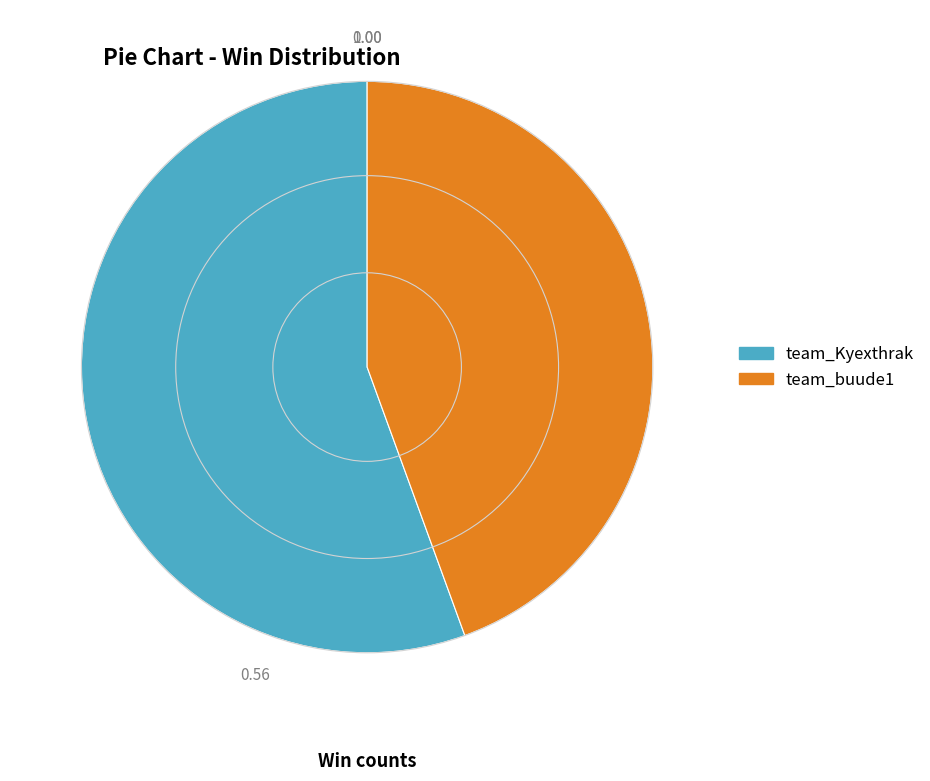

Which category has the biggest portion of the pie?

team_Kyexthrak